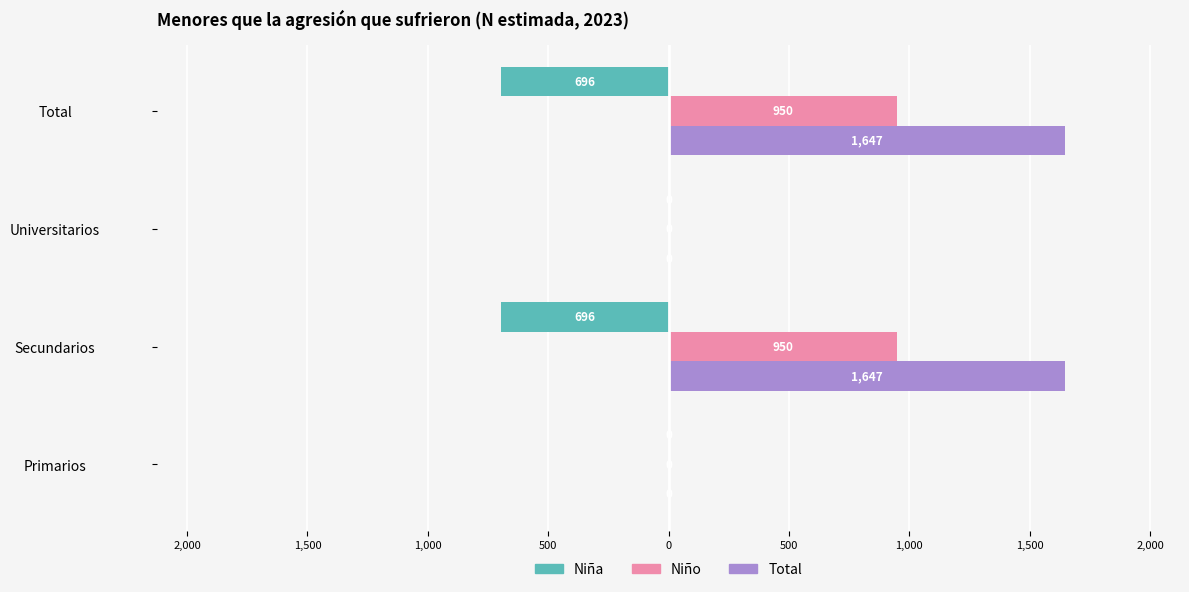

What is the sum of all Total values?

3294